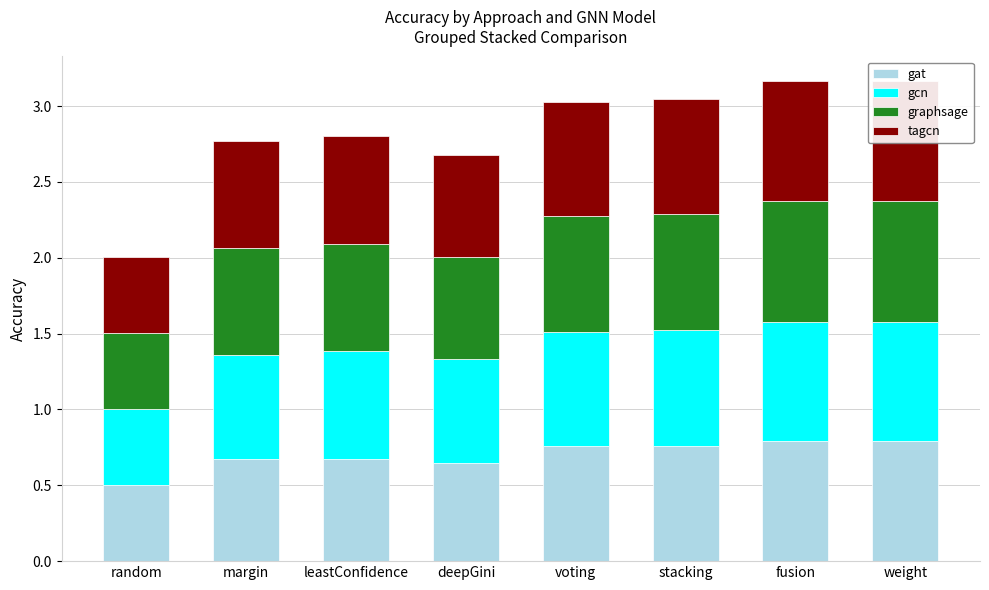

At which category is the sum across all series the highest?

weight